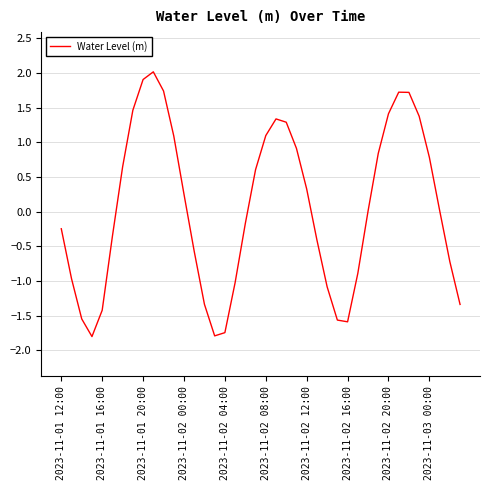

What is the greatest value displayed?

2.0